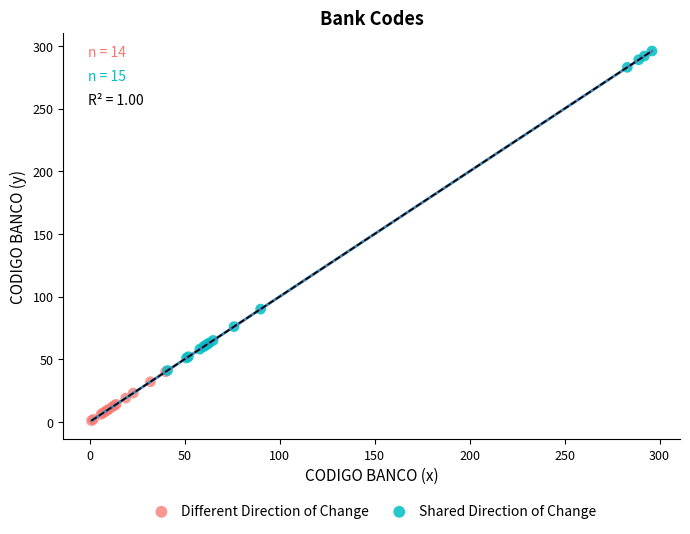

Which series contains the highest Y value?

Shared Direction of Change